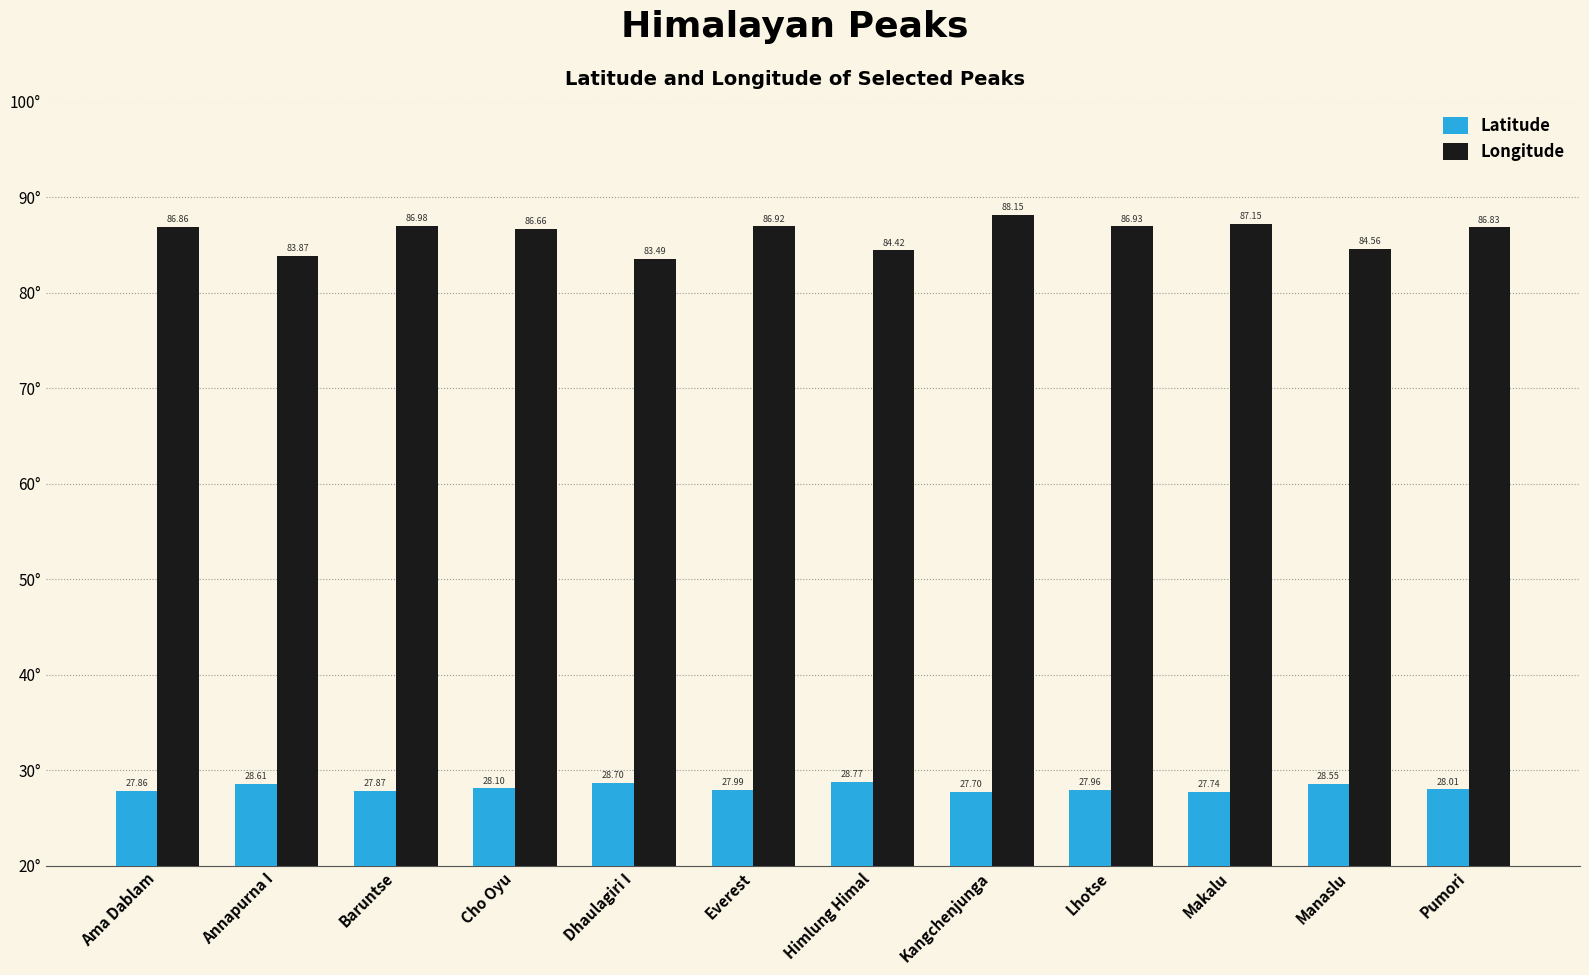

What is the difference between the Latitude values at Lhotse and Ama Dablam?

0.1